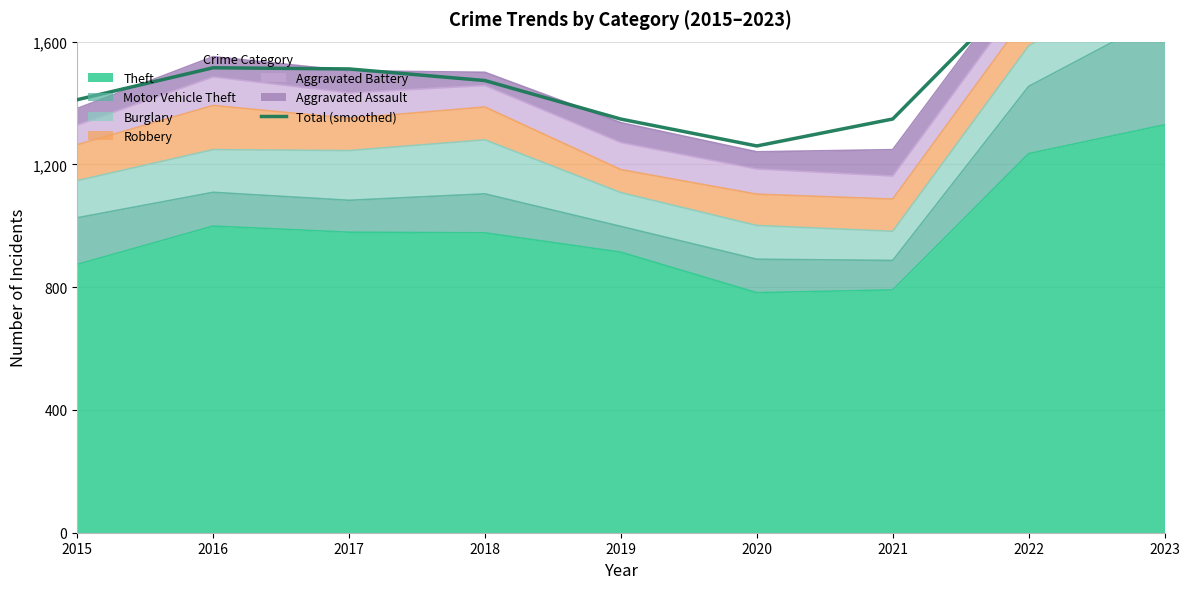

What is the difference between the maximum and minimum values?

840.1